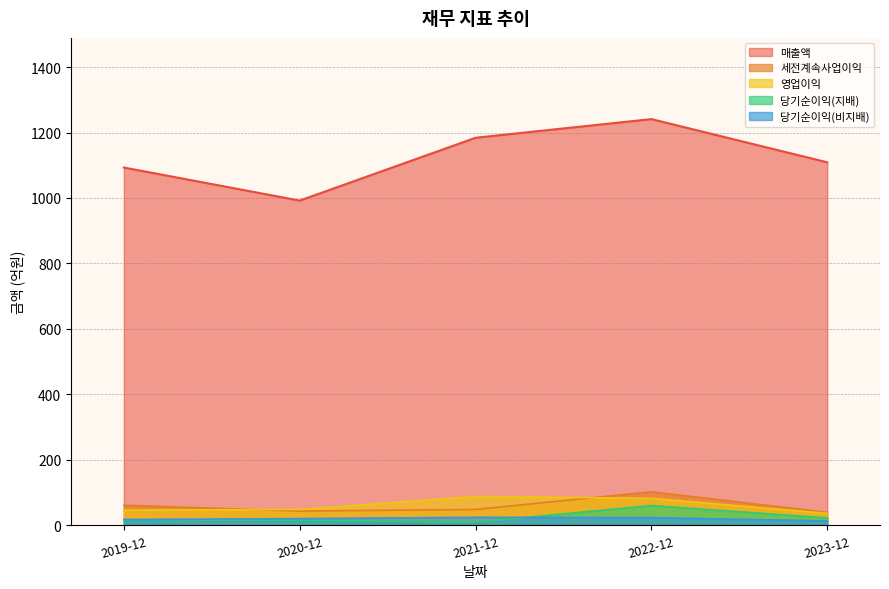

True or false: 세전계속사업이익 and 영업이익 intersect in this chart.

True